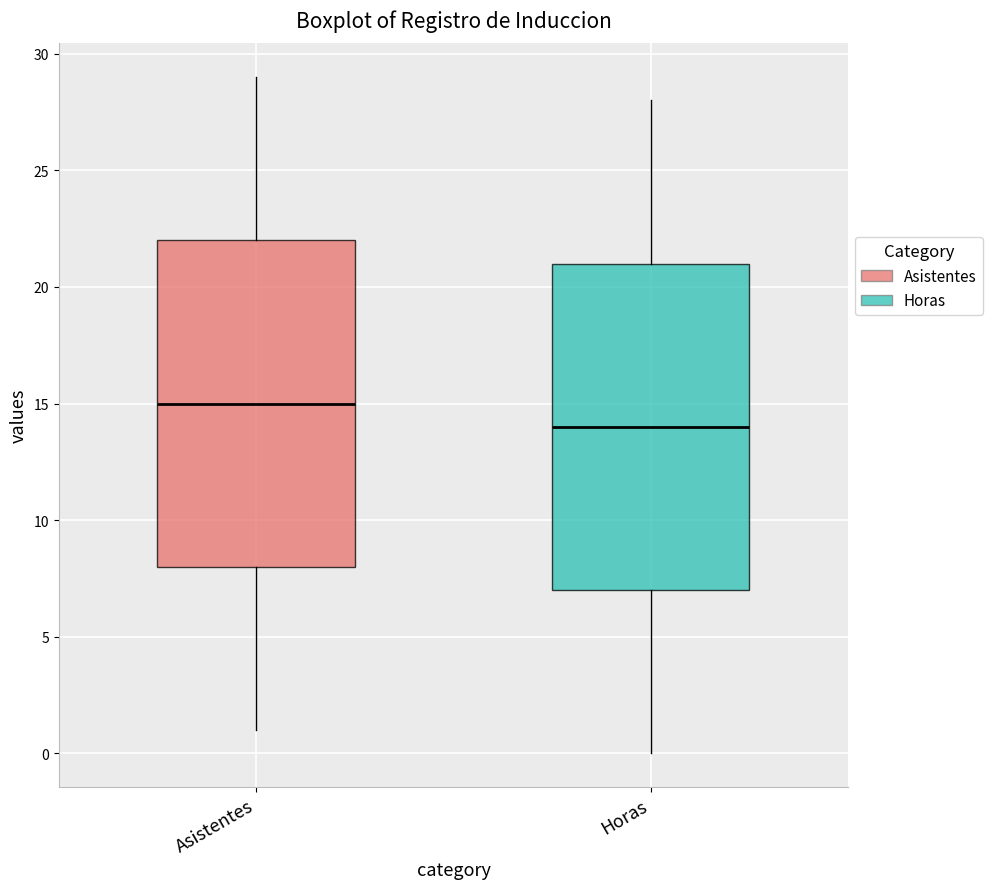

Reading left to right, transcribe this box plot: for each box, give where its median line is, the range the box spans, and where its two whiskers end, as read against the y-axis. The values are not printed on the chart, so give them approximately, as read against the axis.

Asistentes: median 15, box 8 to 22, whiskers 1 to 29
Horas: median 14, box 7 to 21, whiskers 0 to 28